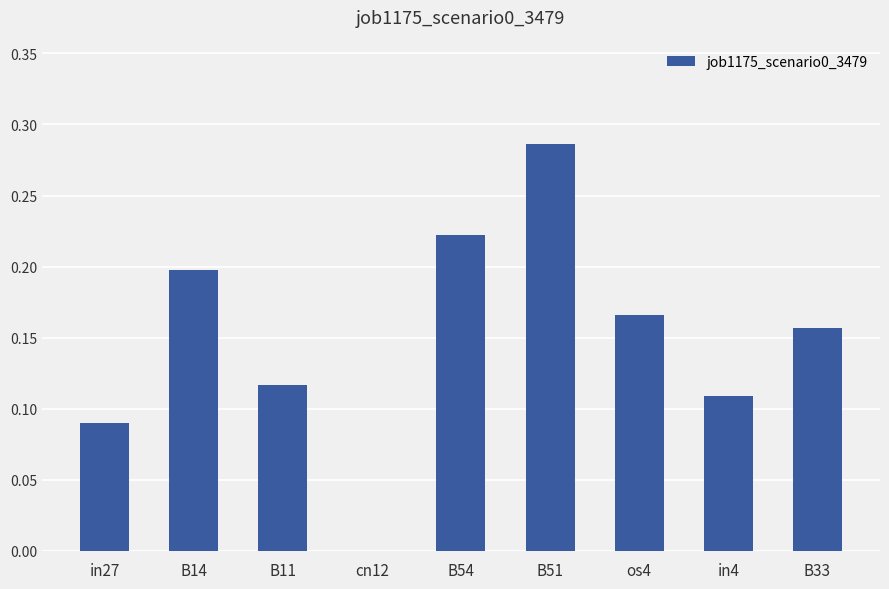

The chart shows a value of 0.3 at B33. True or false?

False